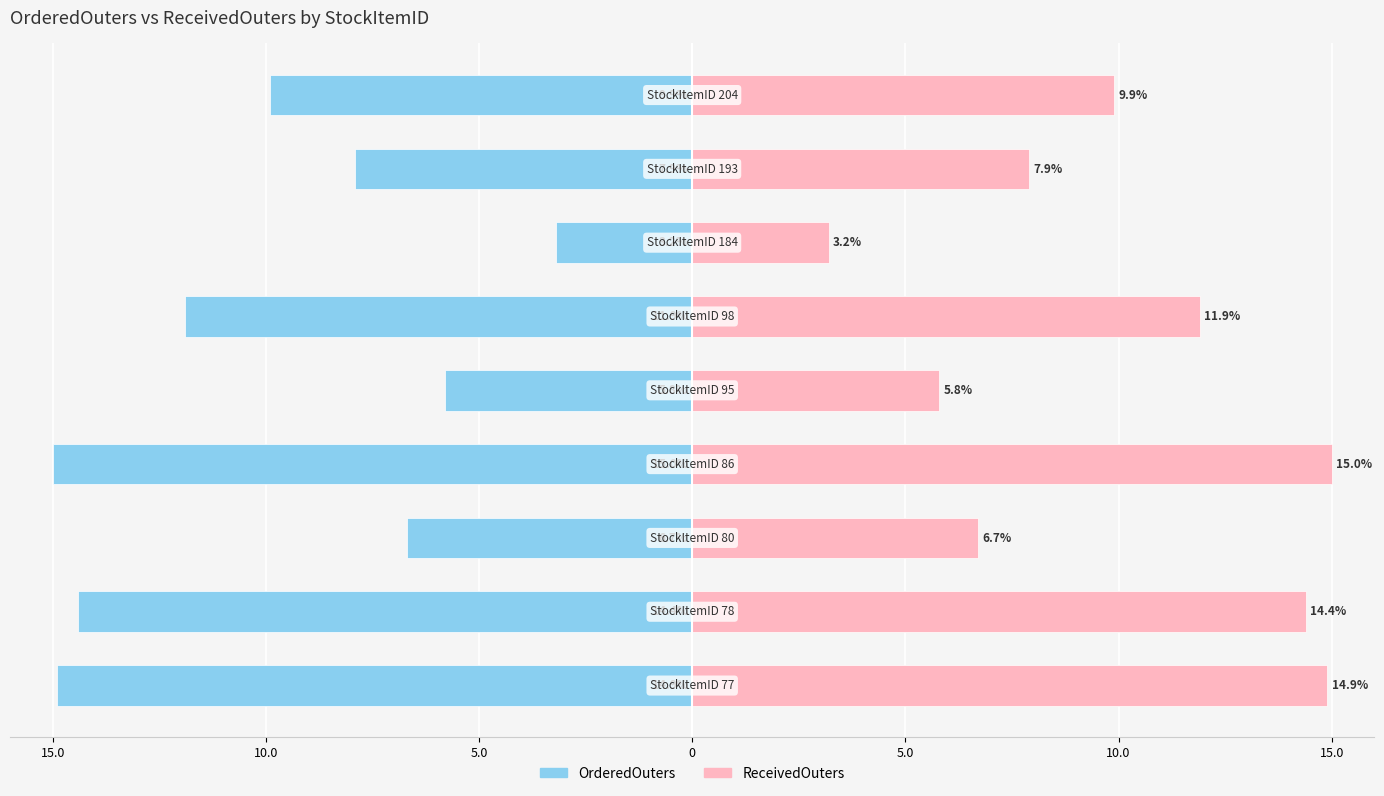

True or false: ReceivedOuters has a value of 12.8 at 7.

False